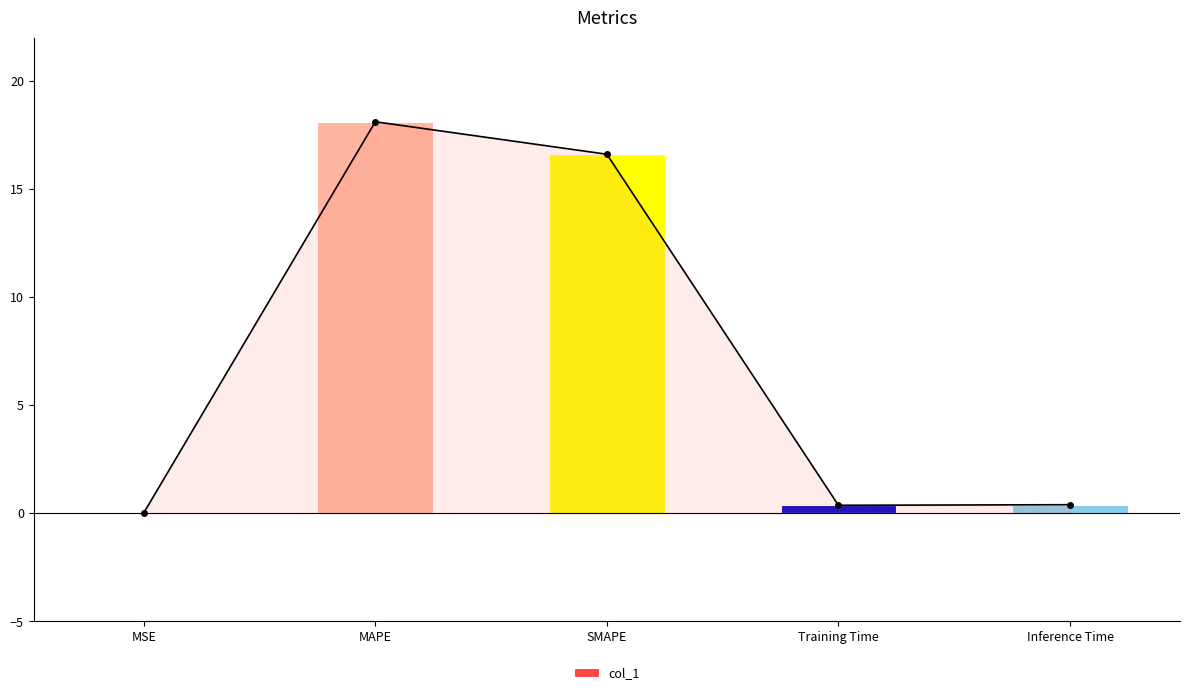

How many data points does each series have?

5